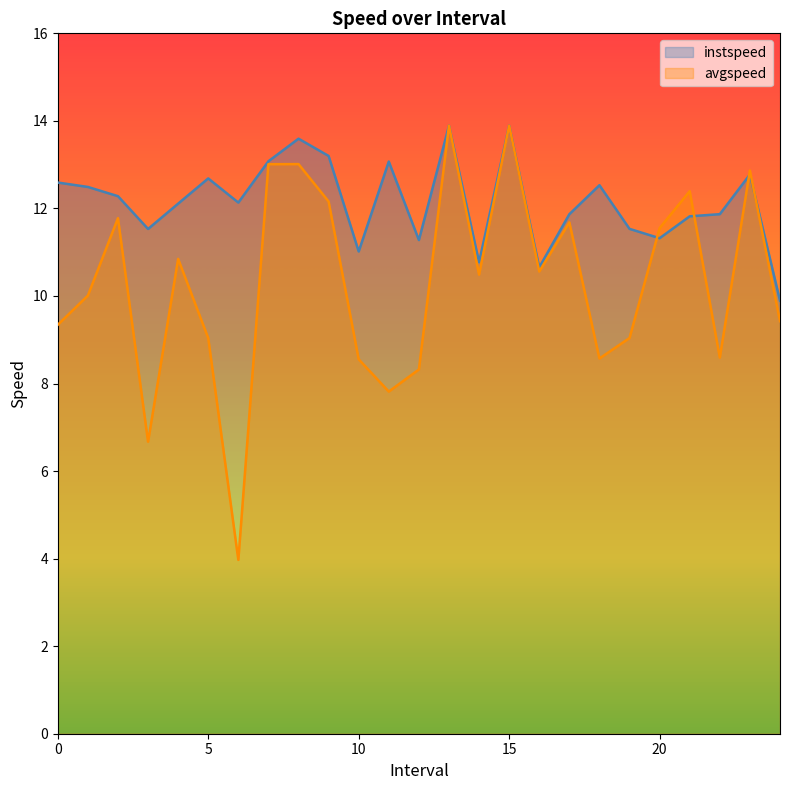

Which series ends up on top after the final intersection of instspeed and avgspeed?

instspeed